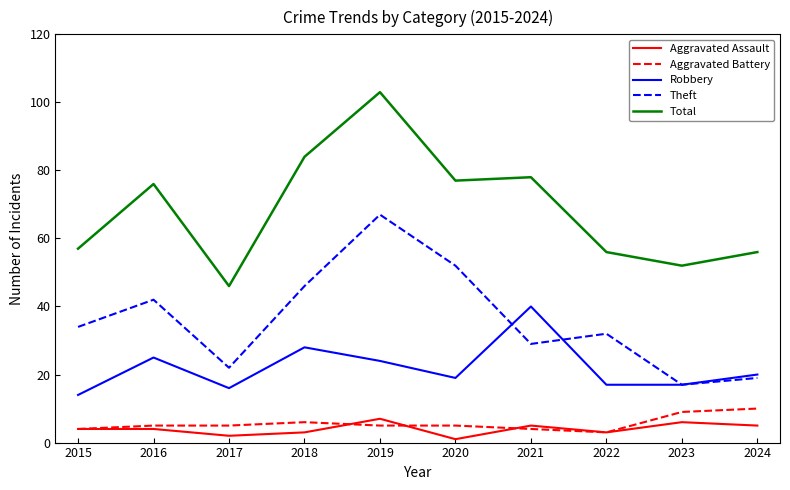

Which category has the lowest value in the Aggravated Assault series?

2020